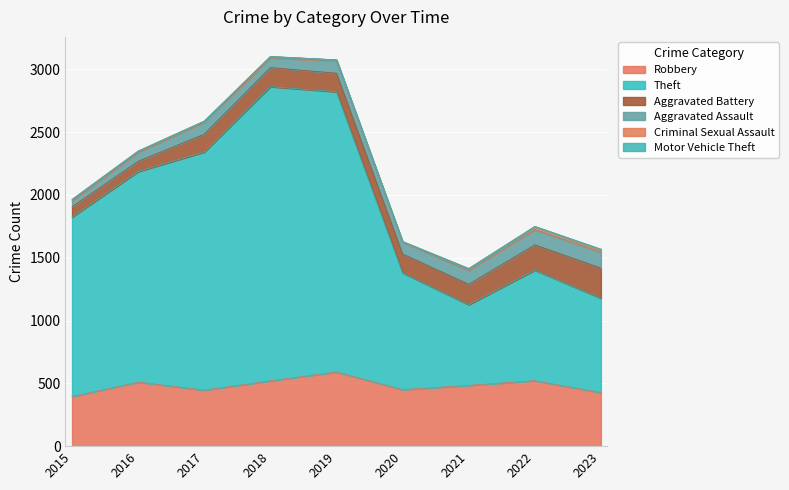

How many values in the Aggravated Assault series are below 95?

4